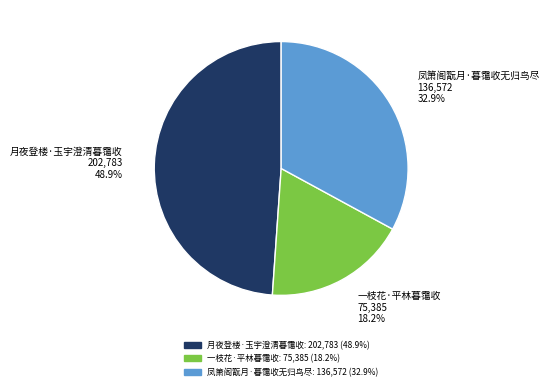

Which has a higher value, 月夜登楼·玉宇澄清暮霭收 or 凤箫阁翫月·暮霭收无归鸟尽?

月夜登楼·玉宇澄清暮霭收